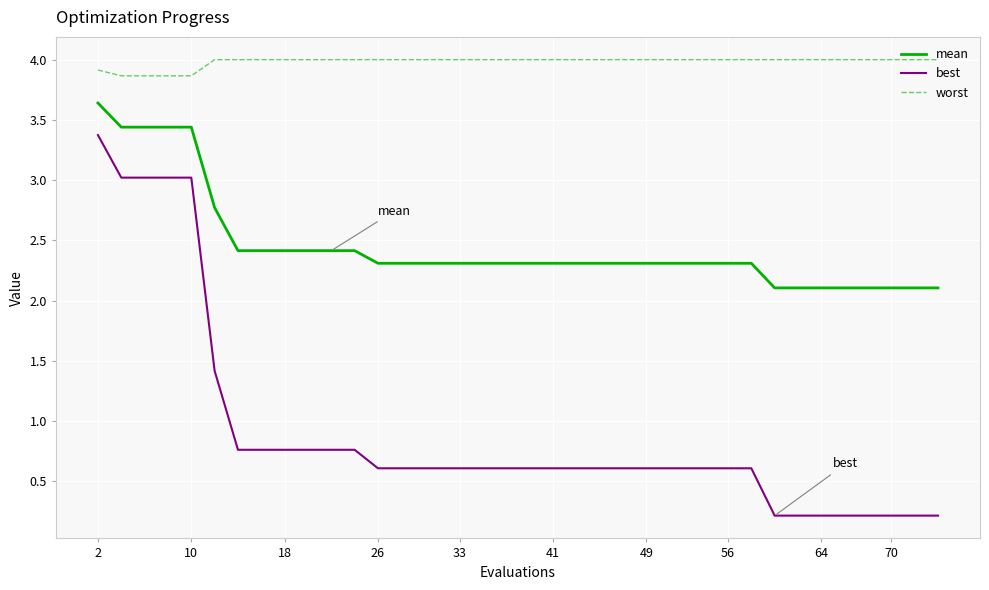

What is the sum of all mean values?

97.3